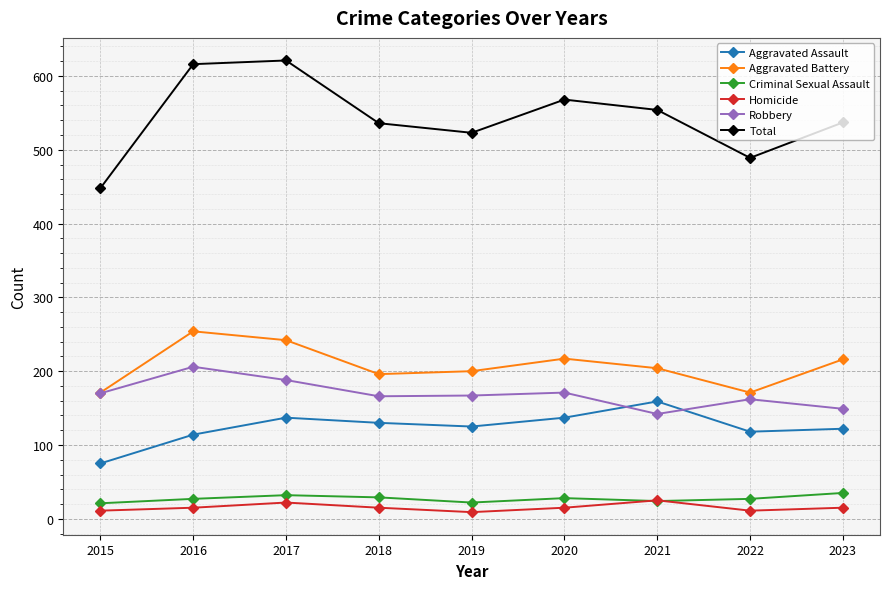

Does the chart display data point markers on the line(s)?

Yes